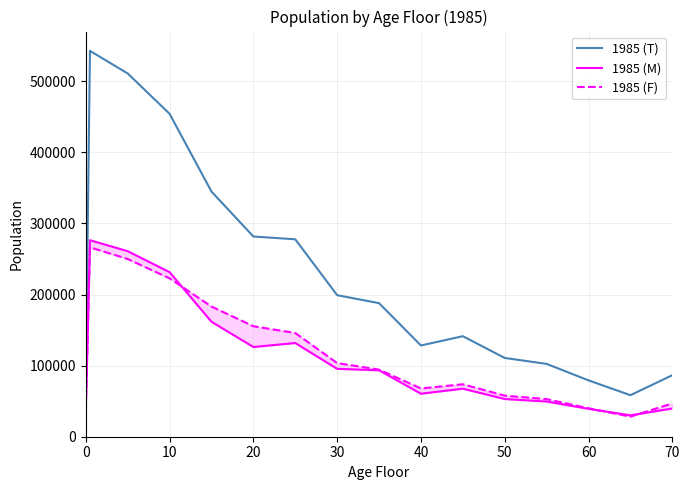

What is the maximum value for 1985 (T)?

542911